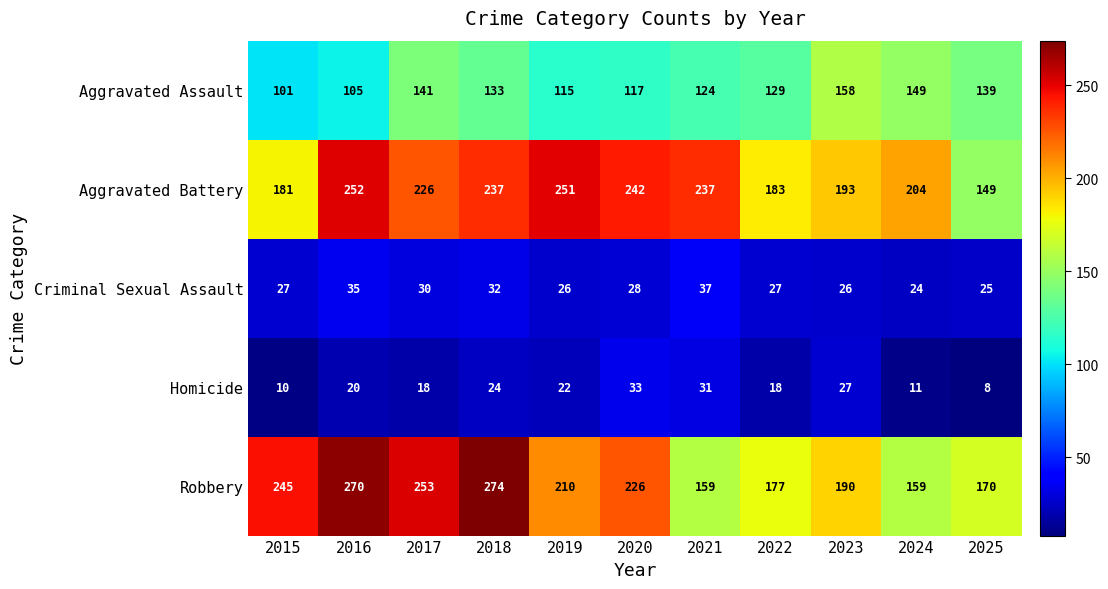

Is it true that Aggravated Assault equals 139 at 2025?

True